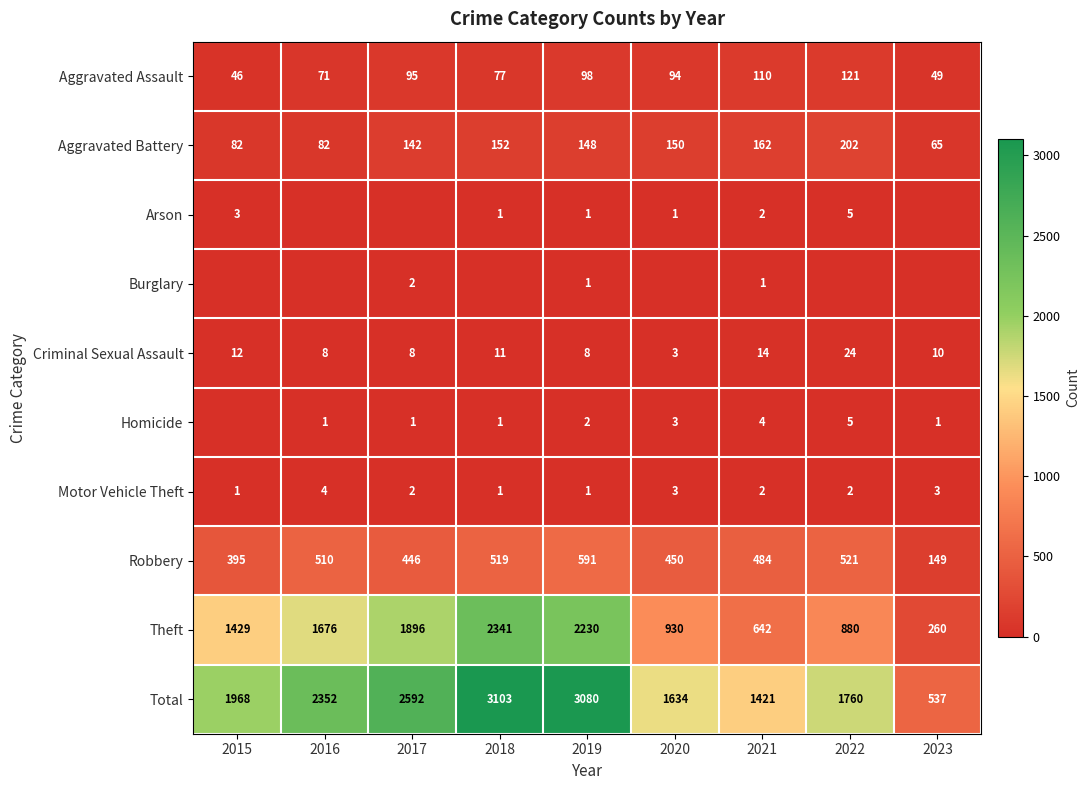

What is the average value of the Aggravated Battery series?

132